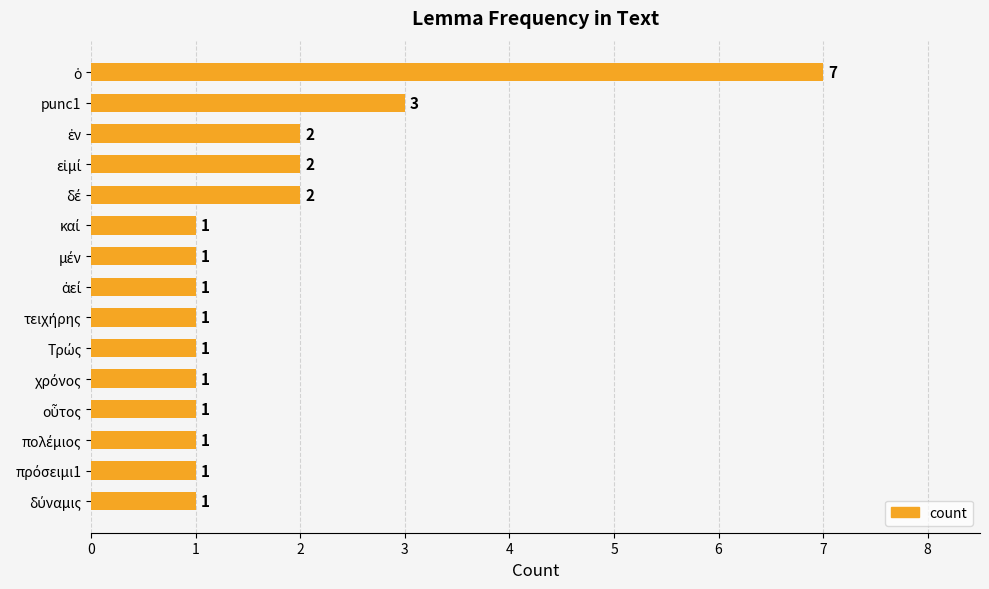

The chart shows a value of 3 at punc1. True or false?

True